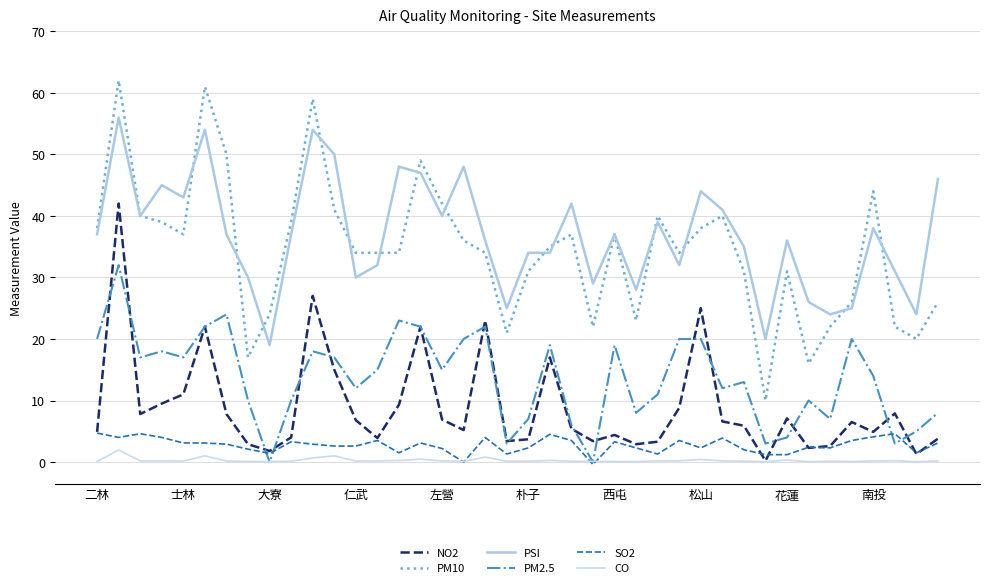

Where is the first local minimum for CO?

大寮